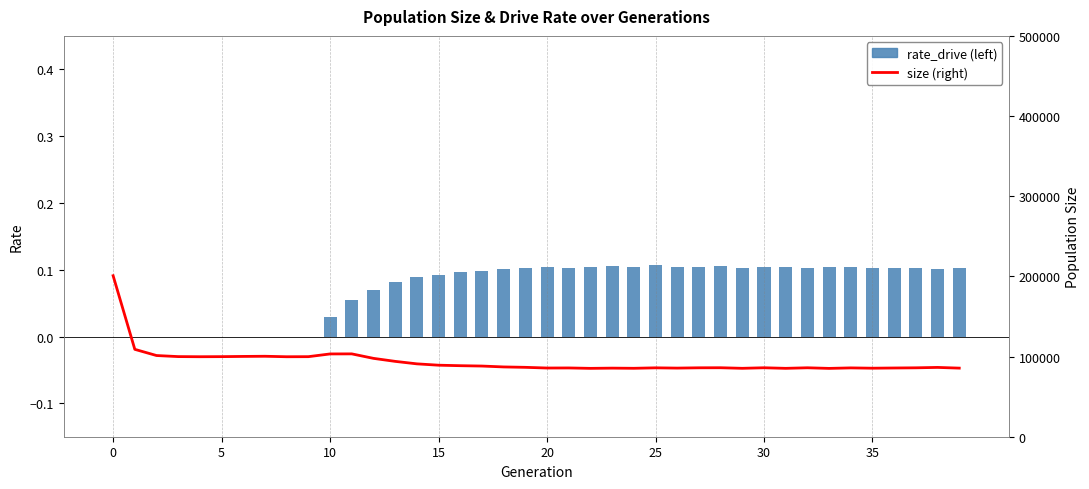

What is the maximum value shown in the chart?

200836.0